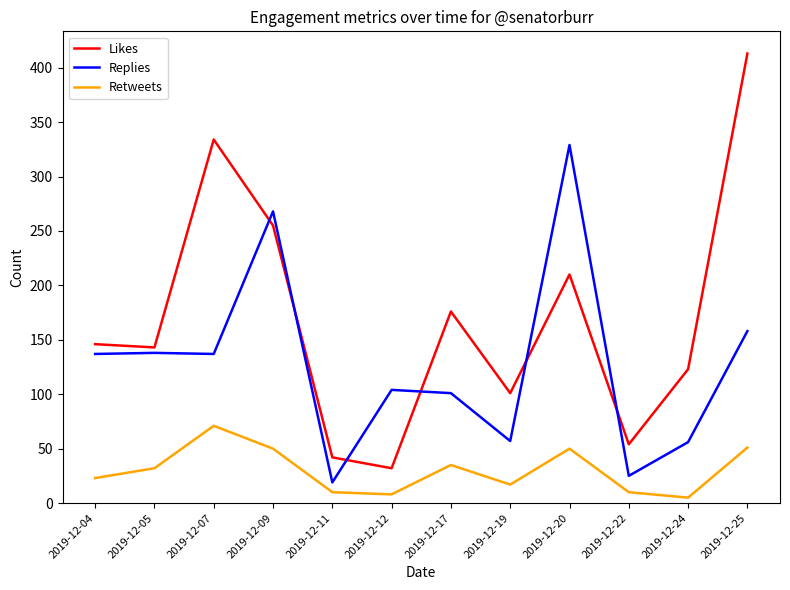

Is the value of Likes at 2019-12-24 greater than the value of Retweets at 2019-12-24?

Yes